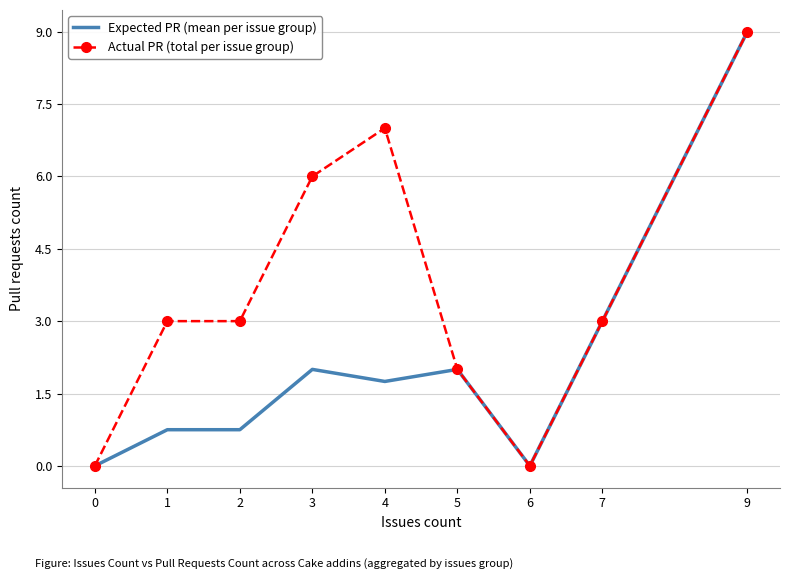

The value of Actual PR (total per issue group) at 7 is 3.0. True or false?

True